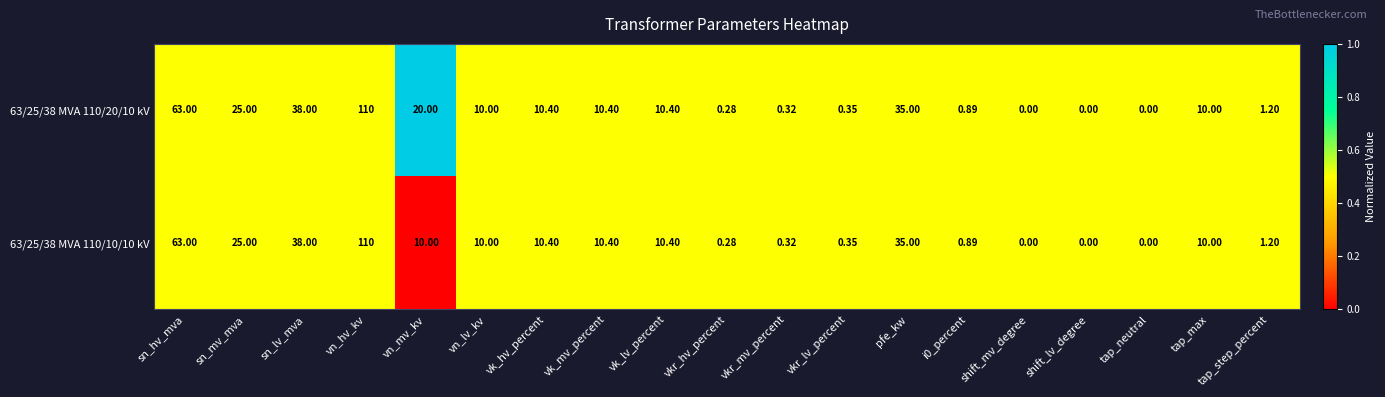

Where is 63/25/38 MVA 110/20/10 kV nearest to the value 55?

sn_hv_mva